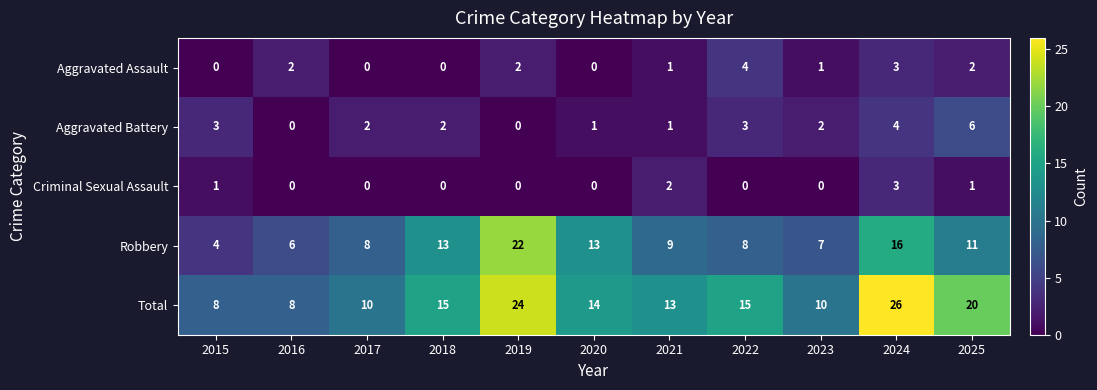

The value of Aggravated Battery at 2024 is 6. True or false?

False